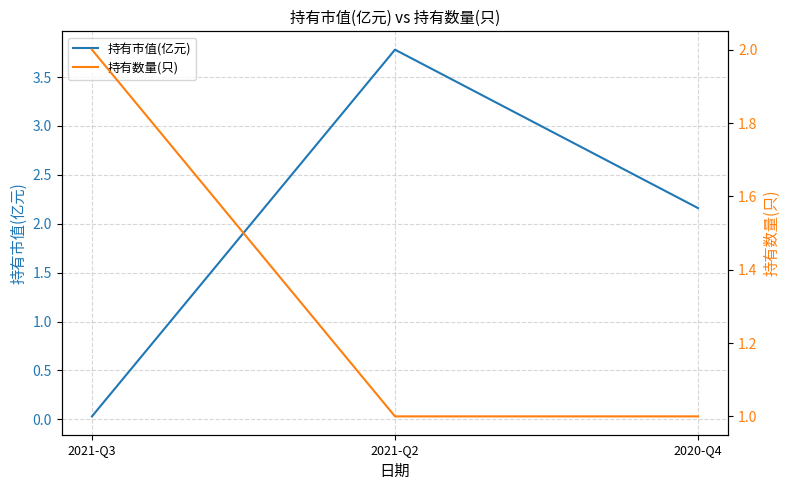

The value of 持有市值(亿元) at 2021-Q2 is 6.6. True or false?

False